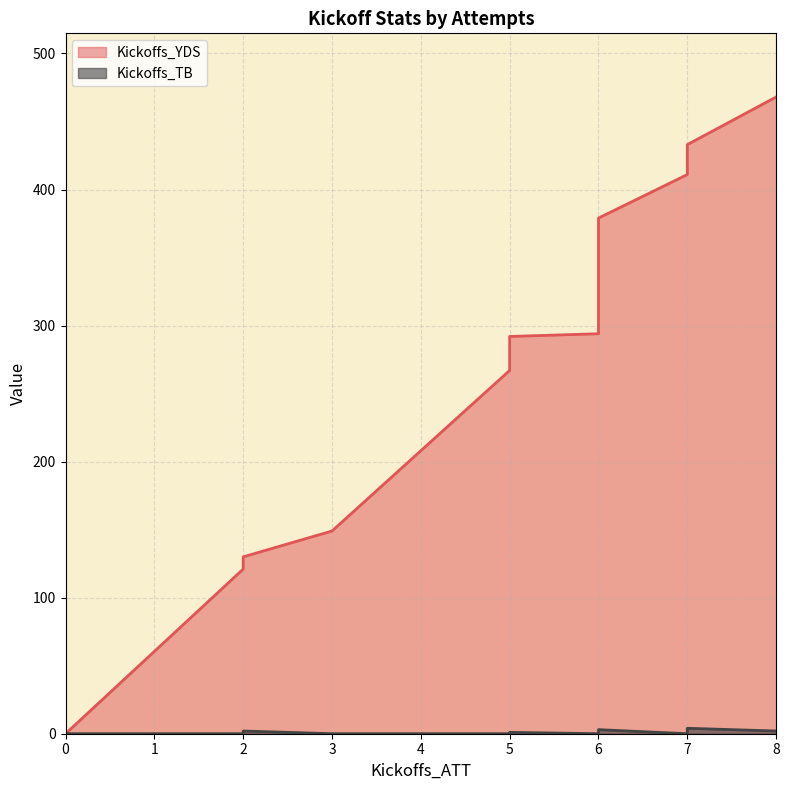

How many values in the Kickoffs_TB series exceed 1?

6